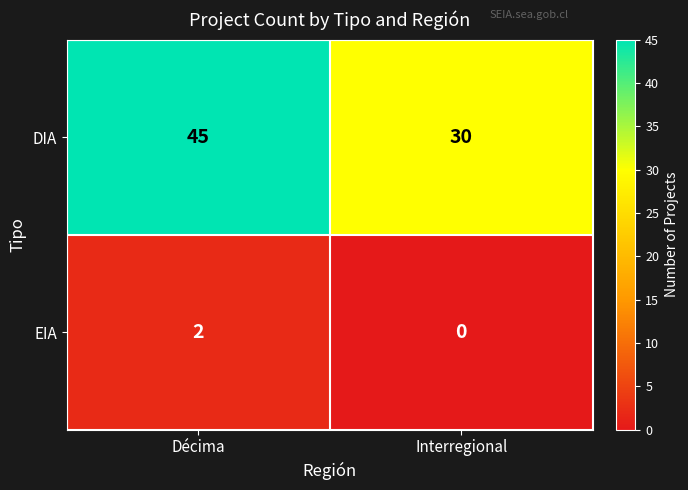

Which series has the largest range (max minus min)?

DIA